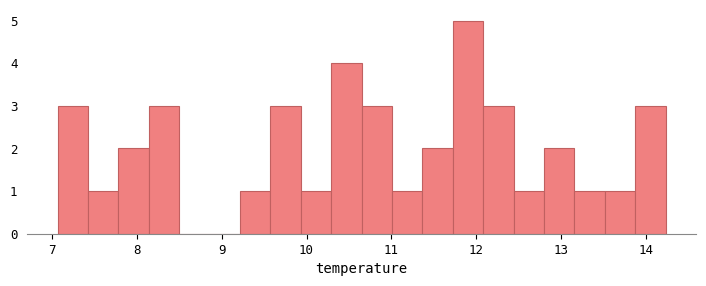

Around what value on the x-axis is the tallest bar? Give the approximate position of its centre, as read against the axis.

11.9